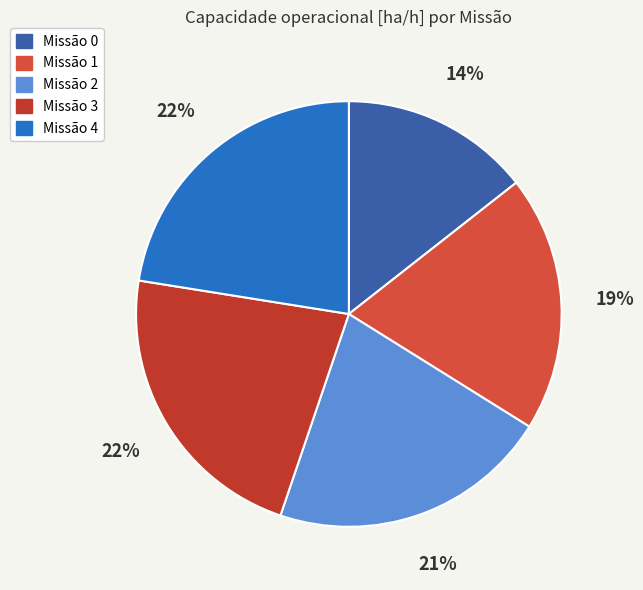

Rank the categories by value from lowest to highest.

0, 1, 2, 3, 4